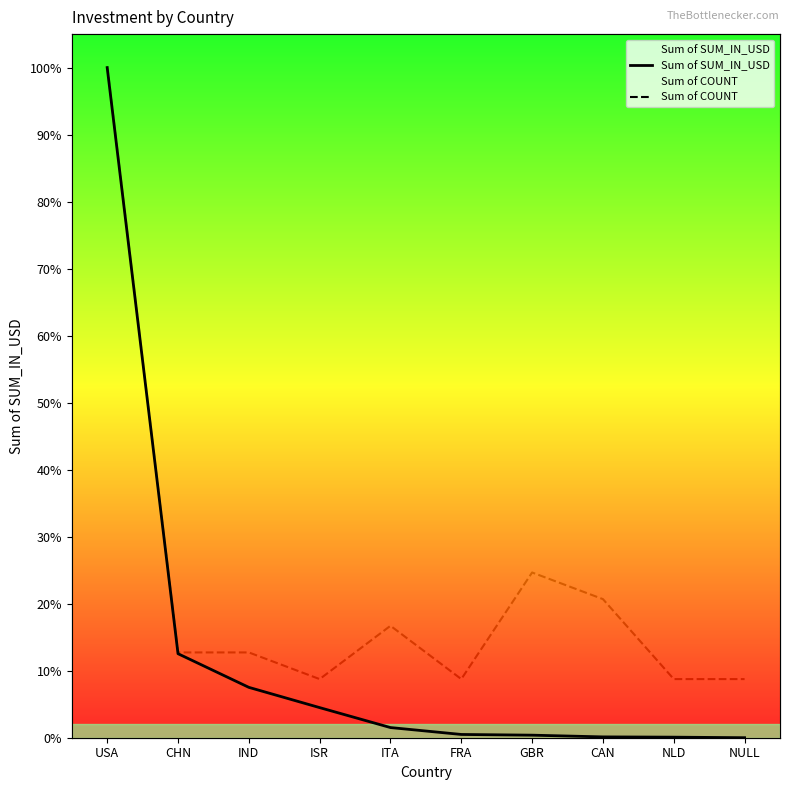

Between NLD and NULL, which is larger?

NLD